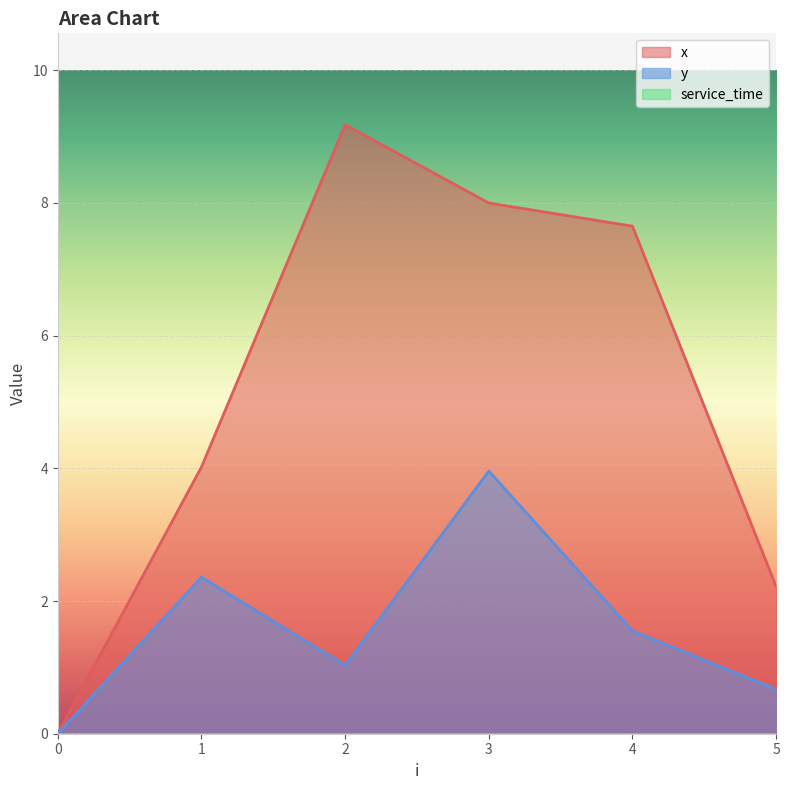

True or false: y and x intersect in this chart.

False